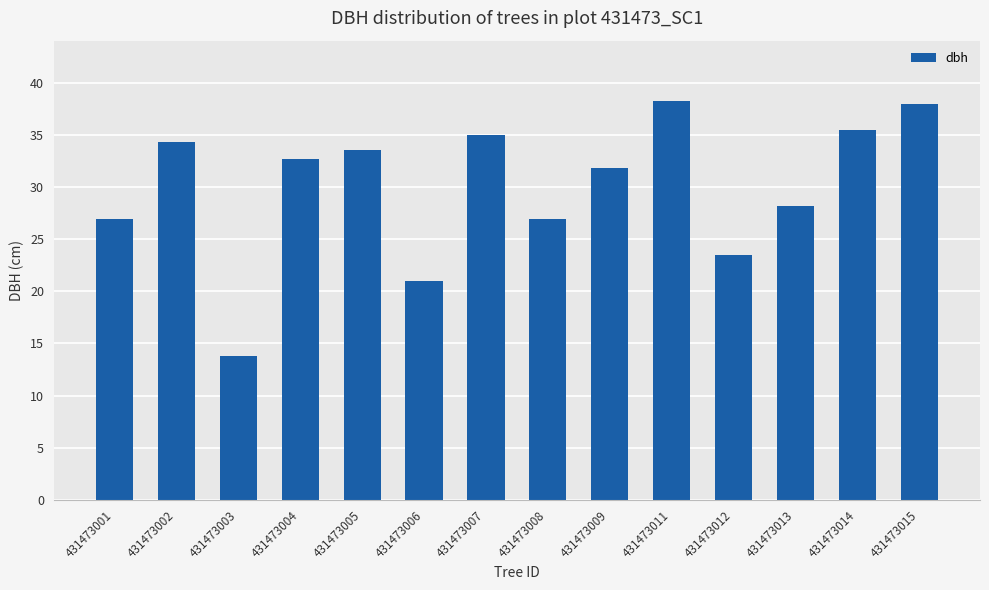

What is the difference between the second highest and second lowest values?

17.0